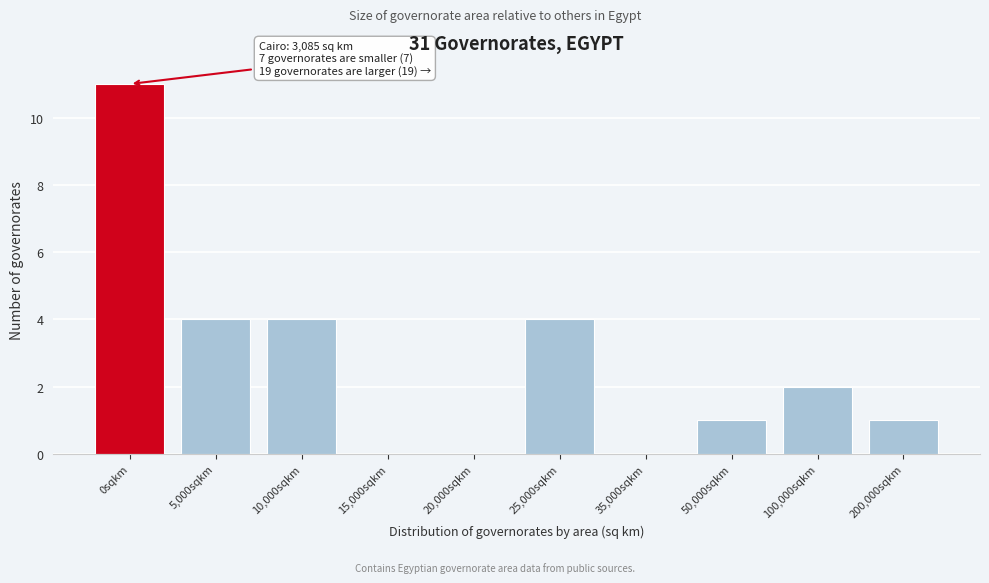

Reading right to left, what are all the values shown in this chart?

200,000sqkm=1	100,000sqkm=2	50,000sqkm=1	35,000sqkm=0	25,000sqkm=4	20,000sqkm=0	15,000sqkm=0	10,000sqkm=4	5,000sqkm=4	0sqkm=11